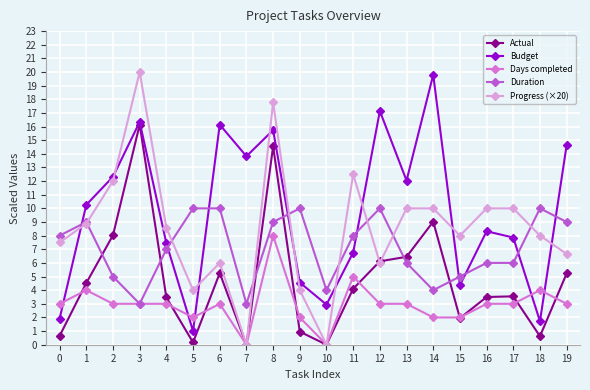

At which label is Actual closest to 8?

2